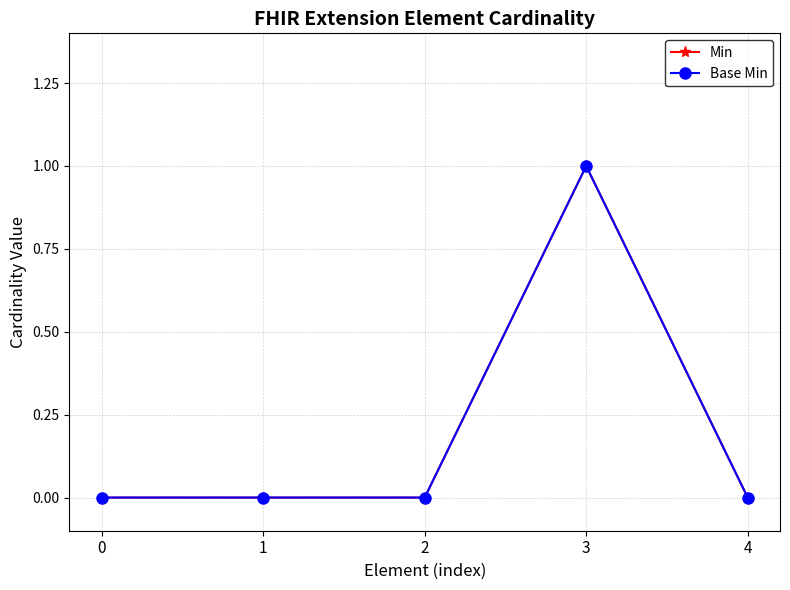

Does the chart have visible grid lines?

Yes